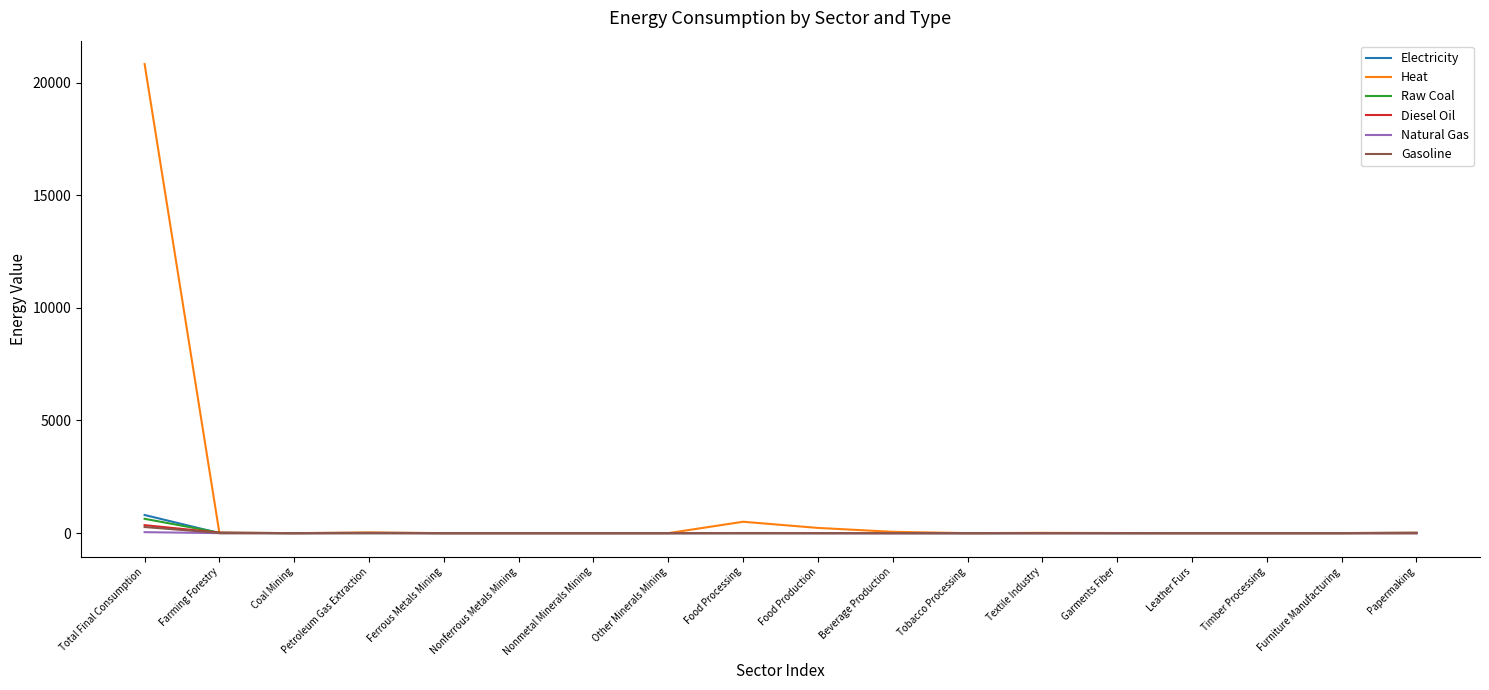

Which series has the widest spread of values?

Heat